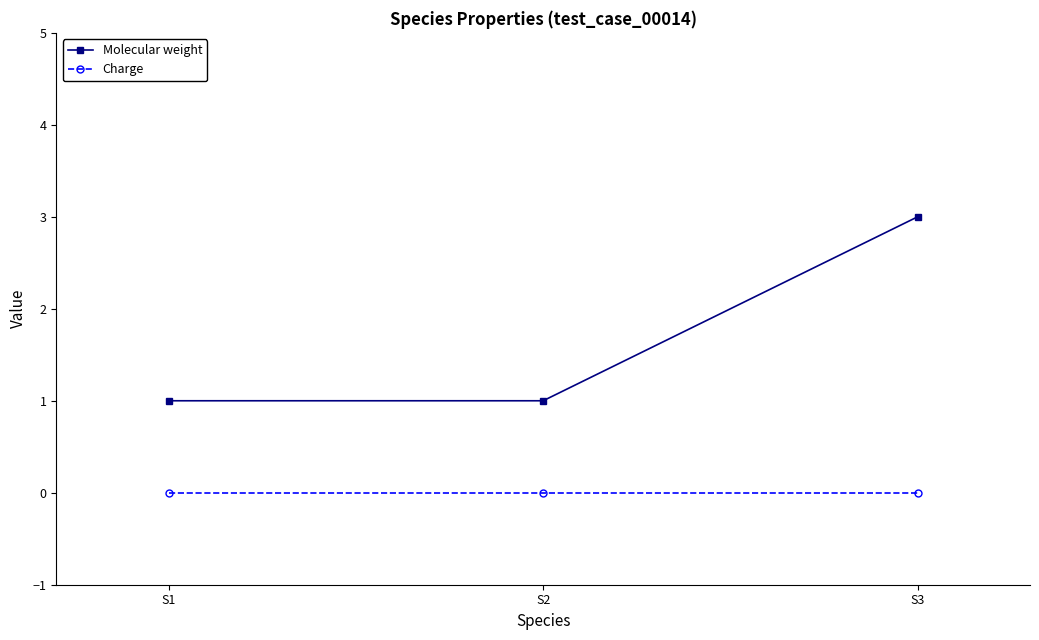

What is the maximum value for Molecular weight?

3